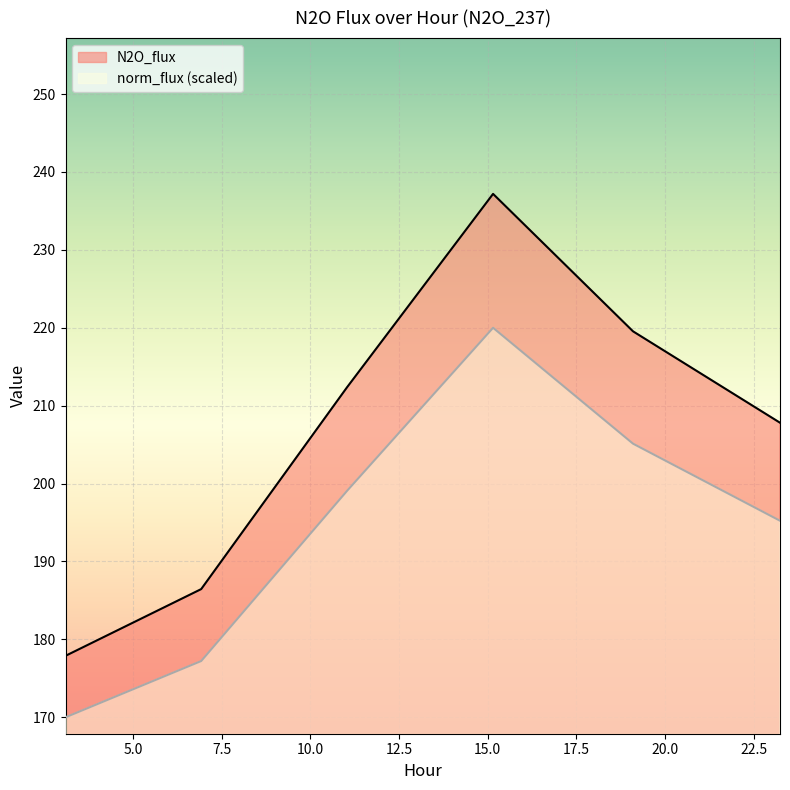

True or false: N2O_flux and norm_flux intersect in this chart.

False